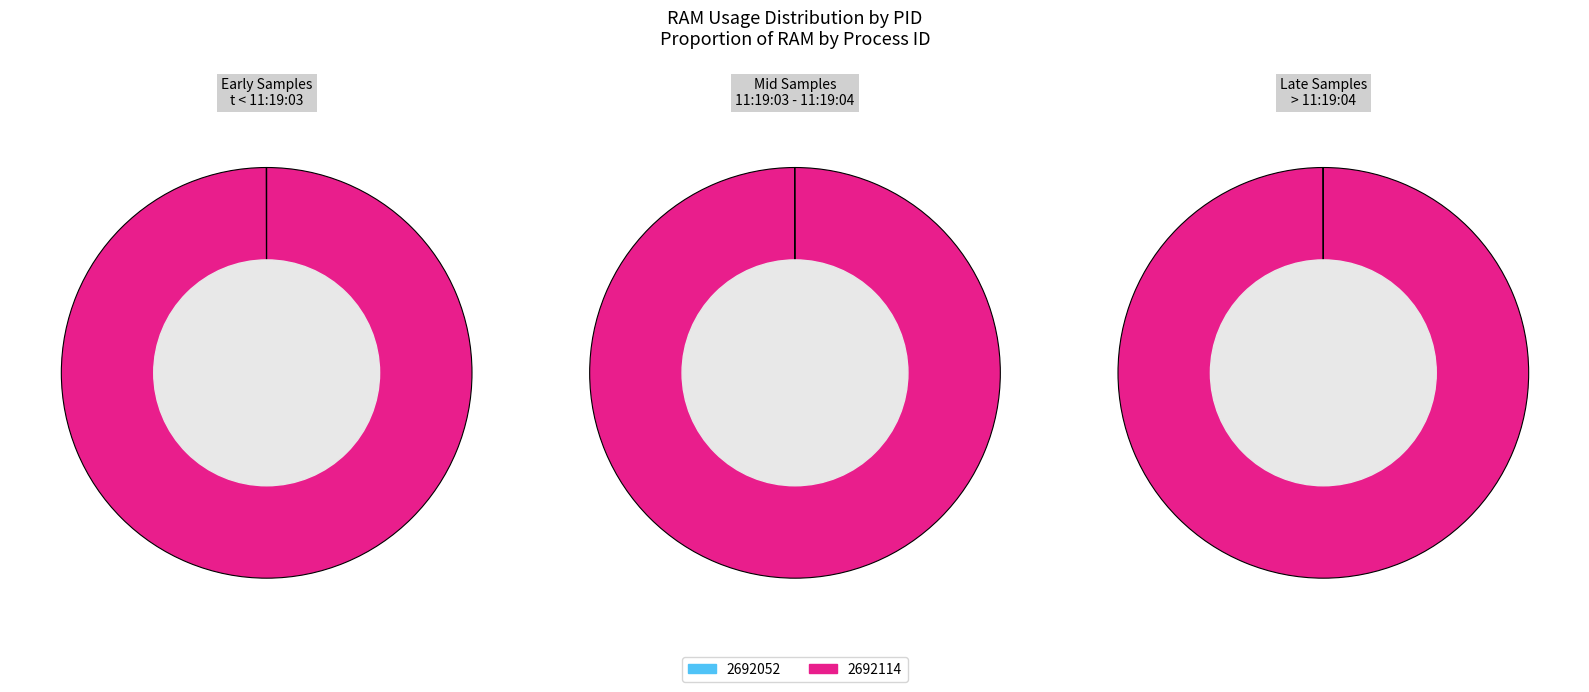

Does 2692114 account for over 50% of the chart?

Yes